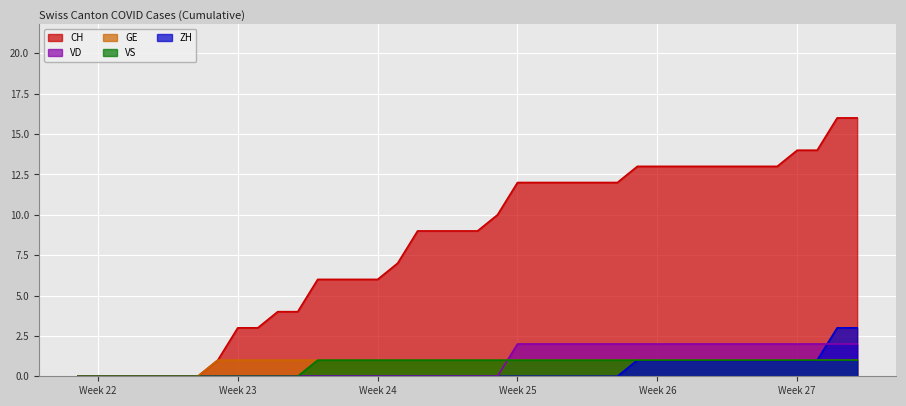

How many lines are shown in the chart?

5